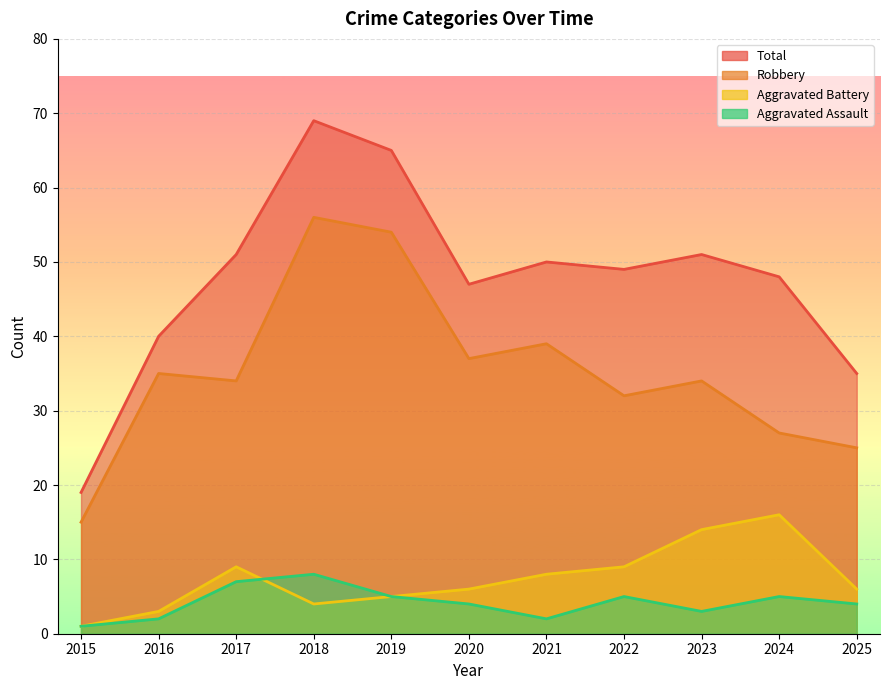

At which category is the sum across all series the highest?

2018